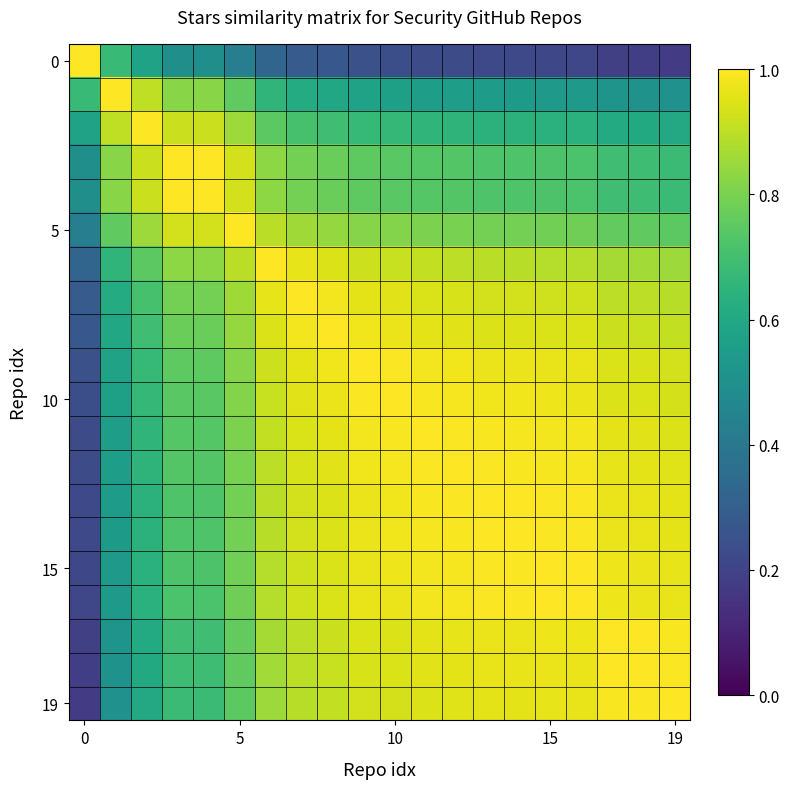

At which category is the sum across all series the highest?

9